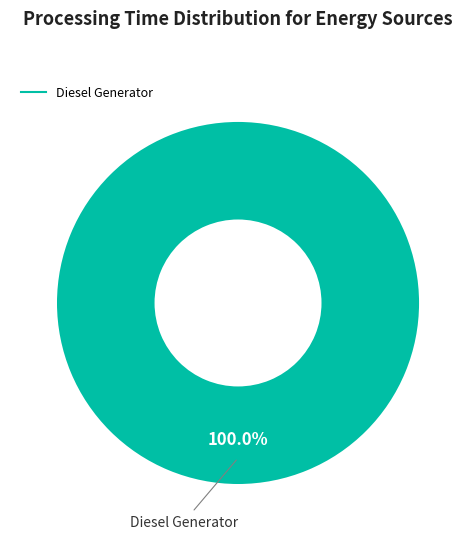

Is there a majority slice in this chart?

Yes